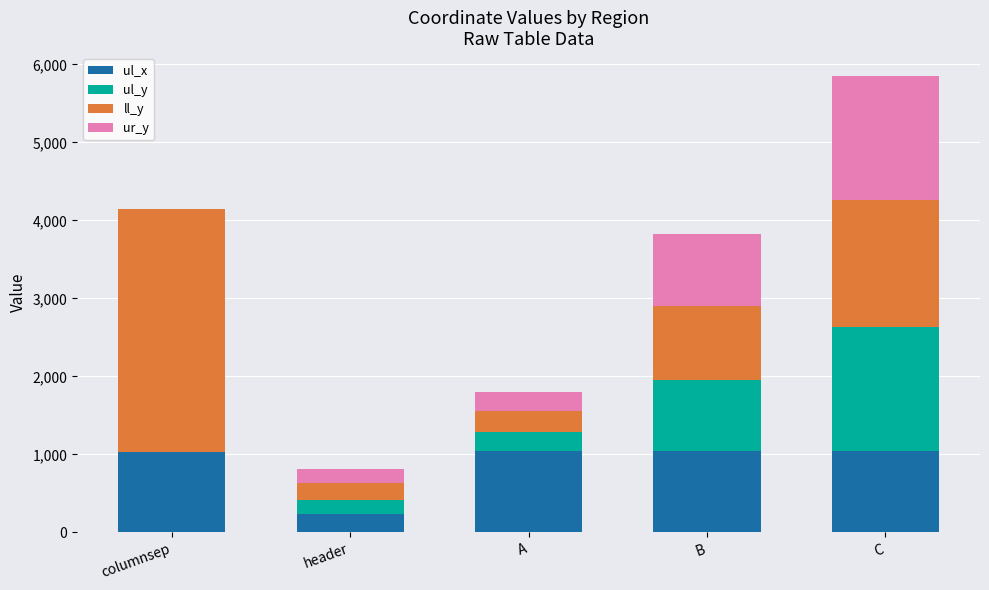

What is the total value across all series at C?

5853